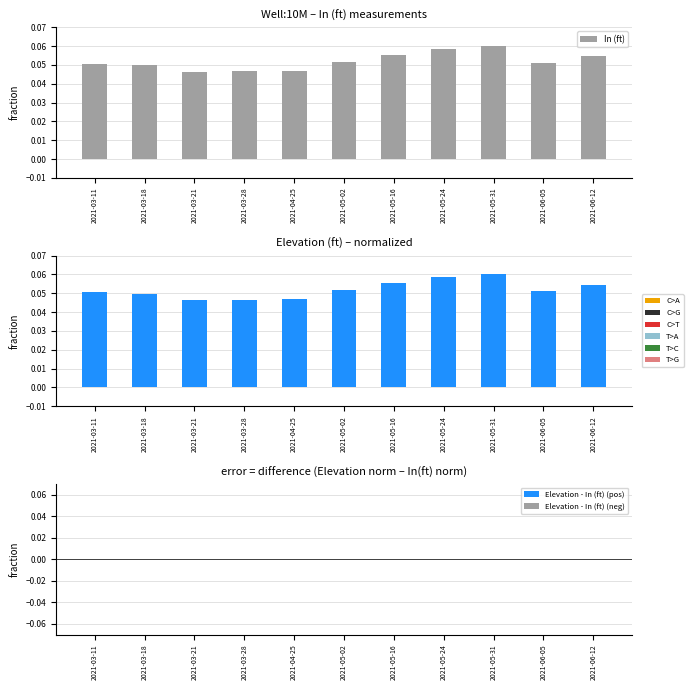

What is the total value across all series at 2021-03-18?

0.1